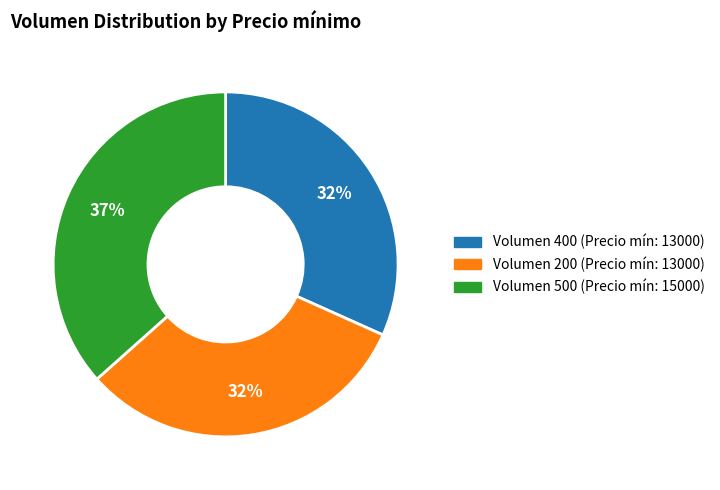

To the nearest percent, what is the average slice percentage?

33%